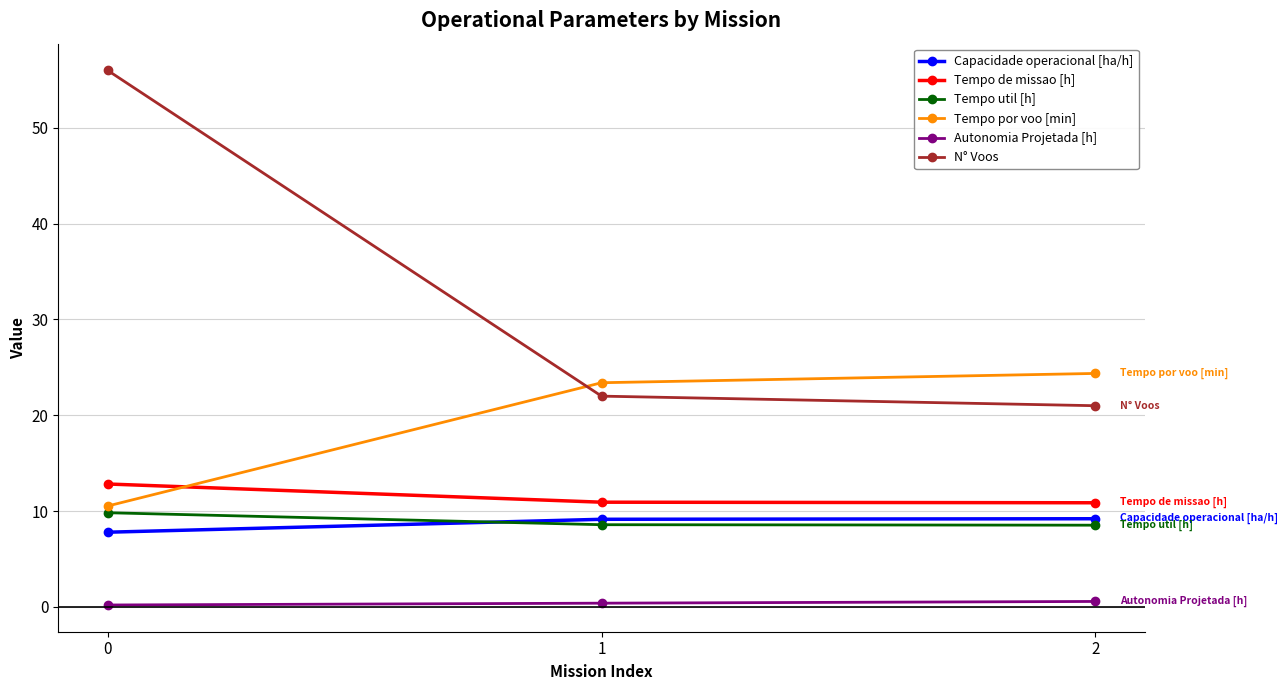

The value of Tempo util [h] at 0 is 9.8. True or false?

True